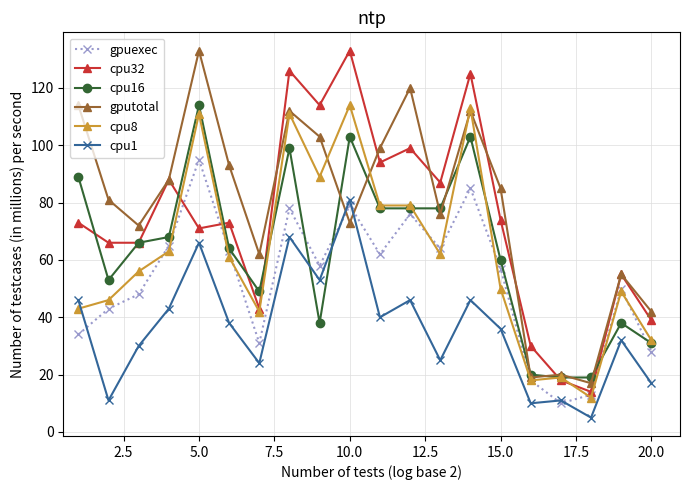

What is the smallest value displayed?

5